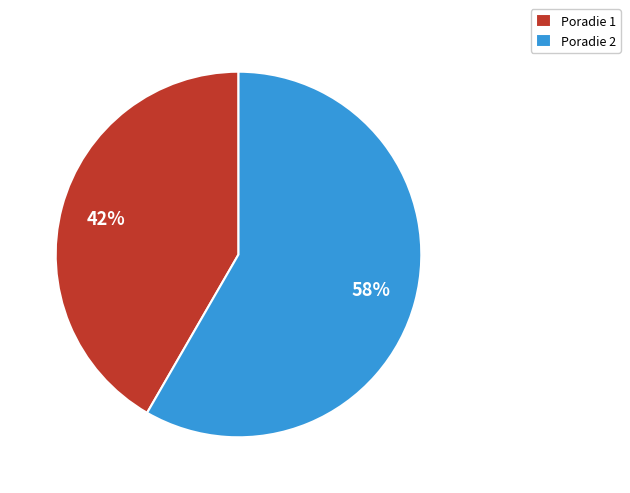

To the nearest percent, what is the average slice percentage?

50%